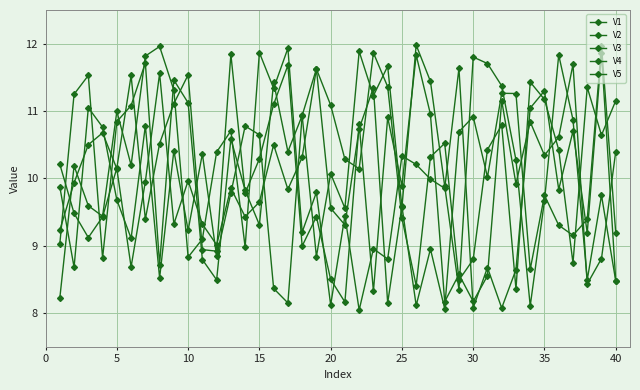

How many values in the V3 series are below 10?

20